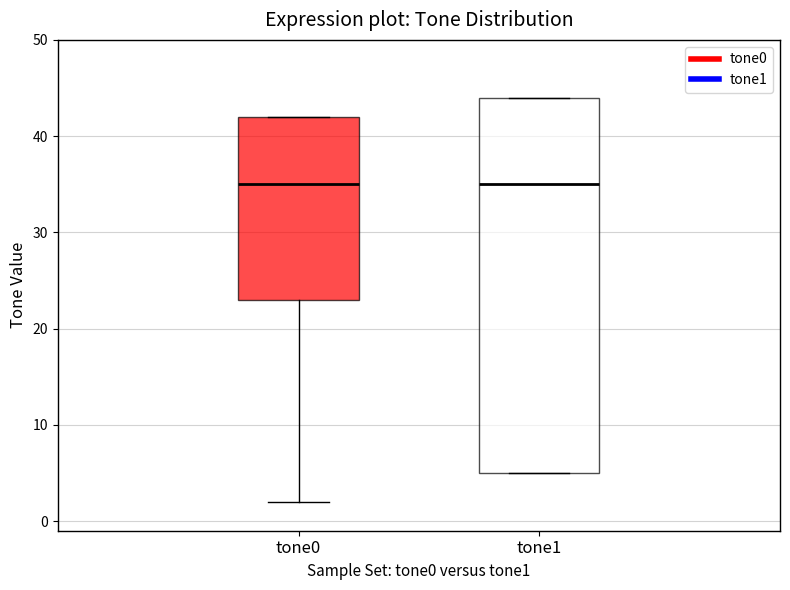

Comparing the boxes themselves (not the whiskers), which one is the tallest?

tone1